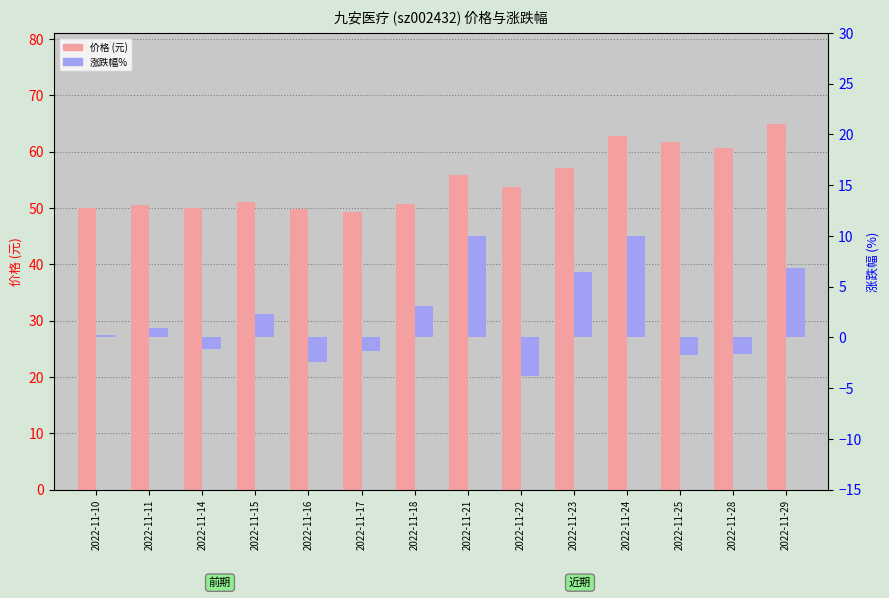

Where is 价格 (元) nearest to the value 57?

2022-11-23